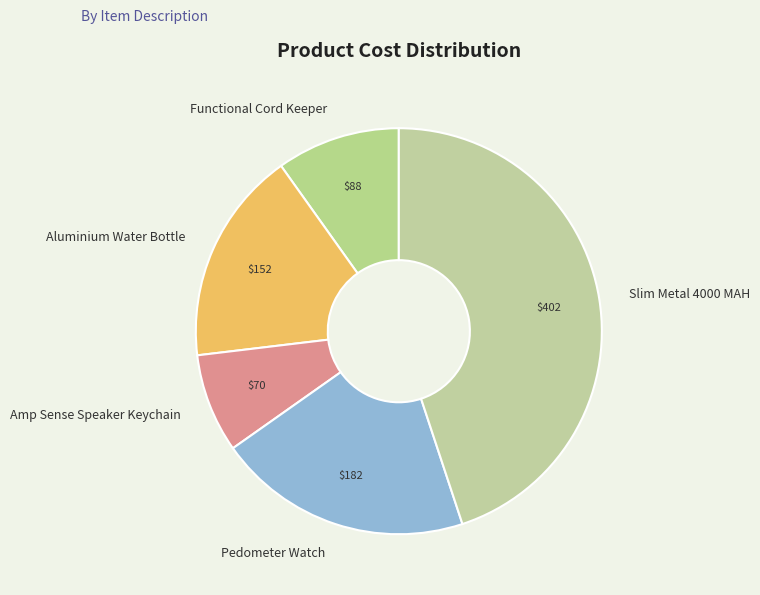

Which has a higher value, Slim Metal 4000 MAH or Aluminium Water Bottle?

Slim Metal 4000 MAH